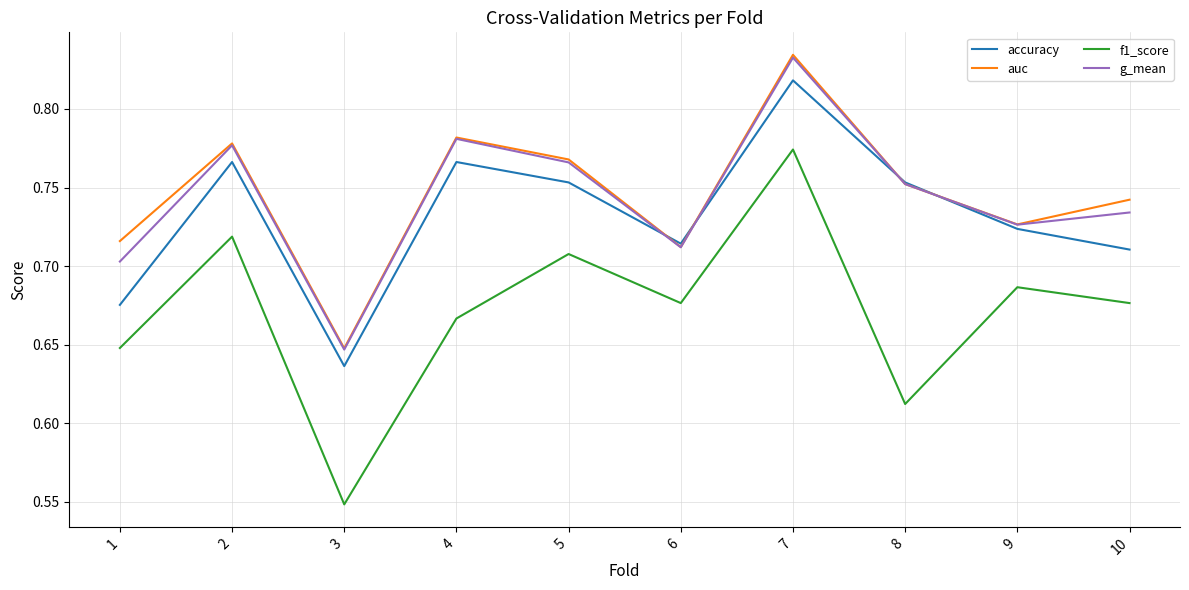

At which category is the sum across all series the highest?

7